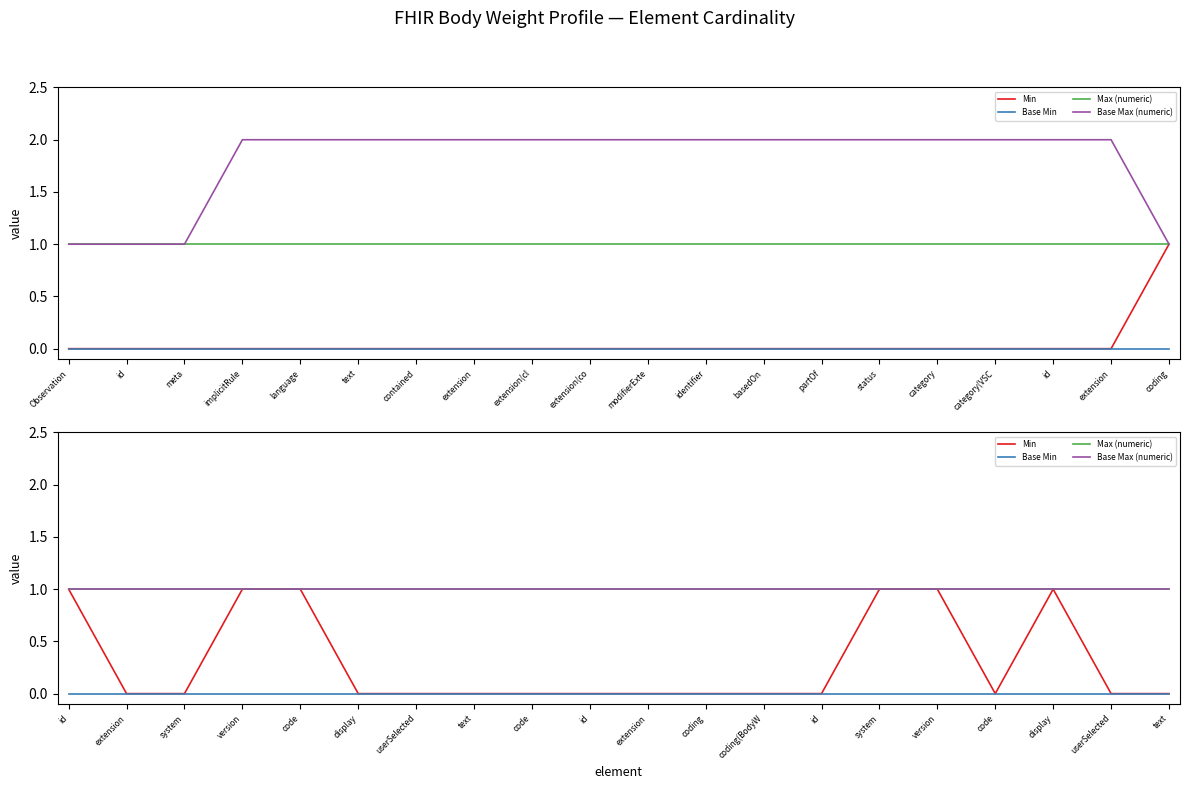

True or false: Min and Max (numeric) intersect in this chart.

False